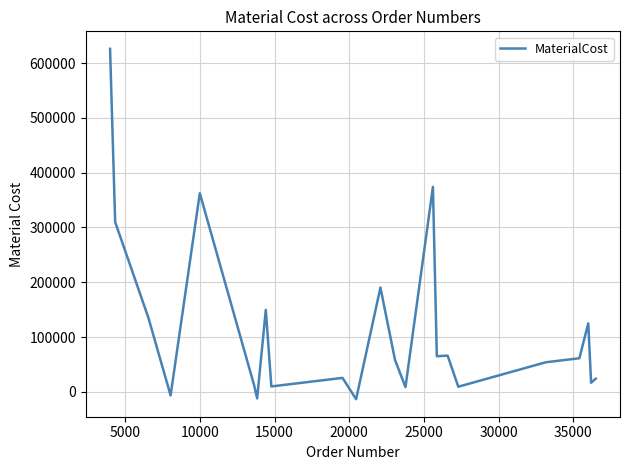

What is the difference between the maximum and minimum values?

639270.7